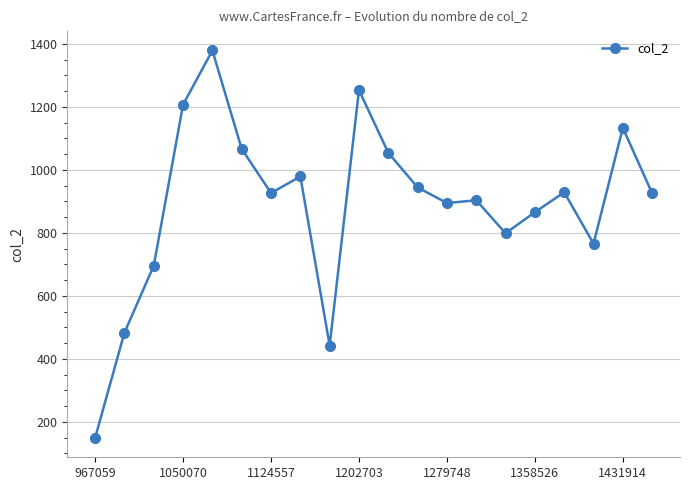

What is the minimum value shown in the chart?

149.2